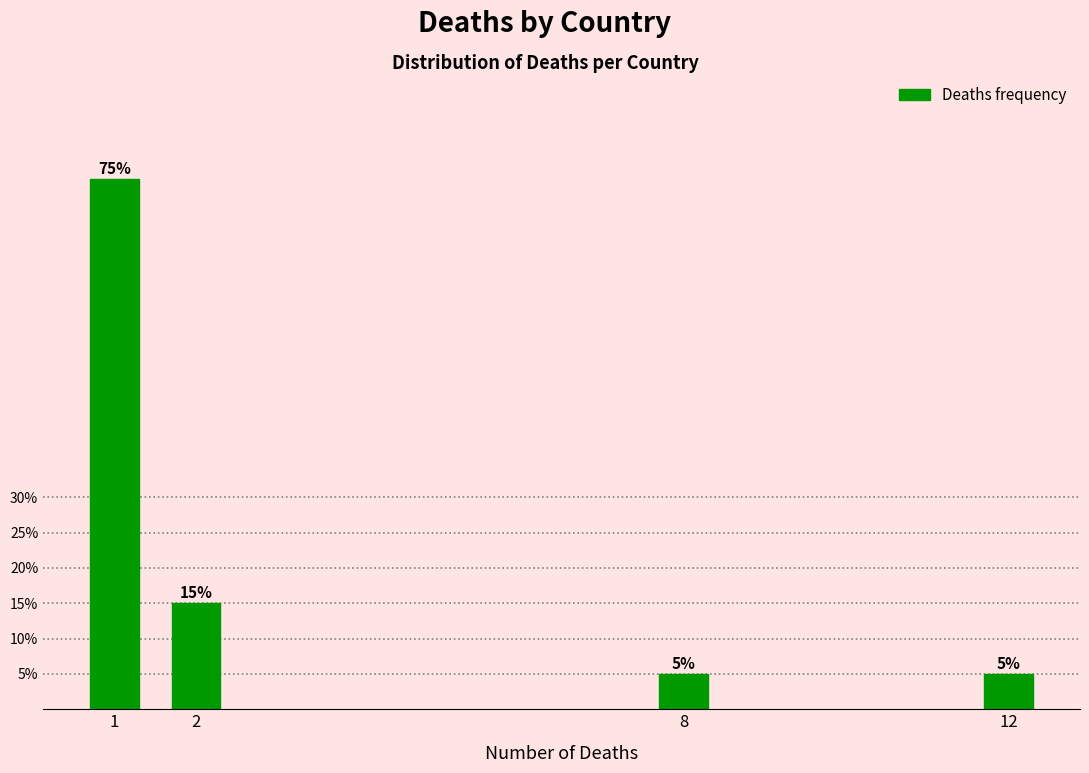

Reading right to left, list all the values displayed in this chart.

12=5	8=5	2=15	1=75